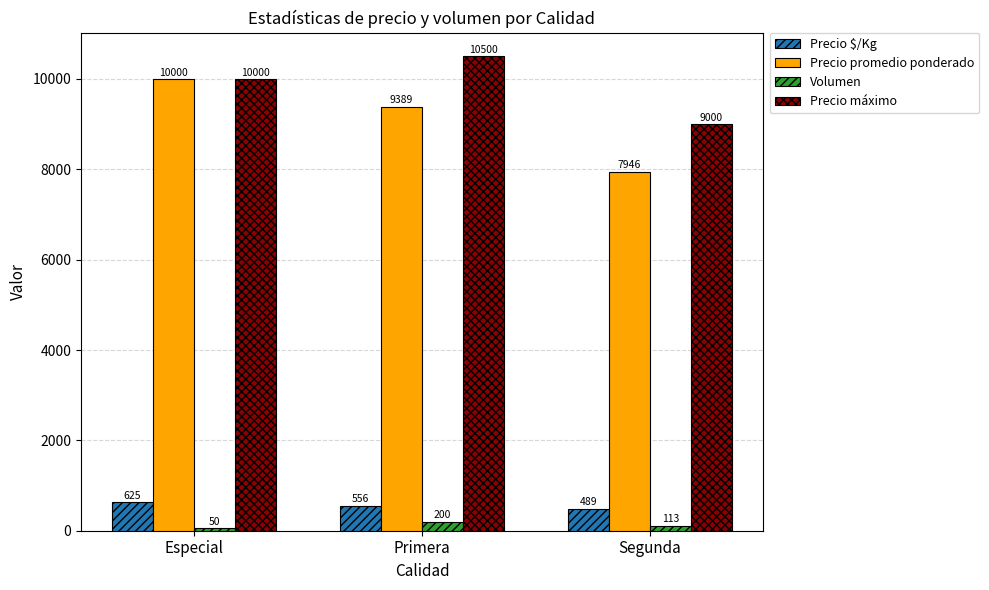

What is the sum of all Precio $/Kg values?

1670